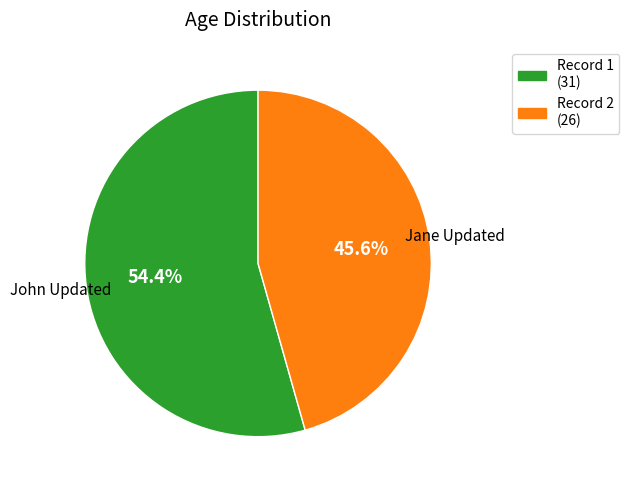

Do John Updated and Jane Updated together represent more than half of the pie?

Yes